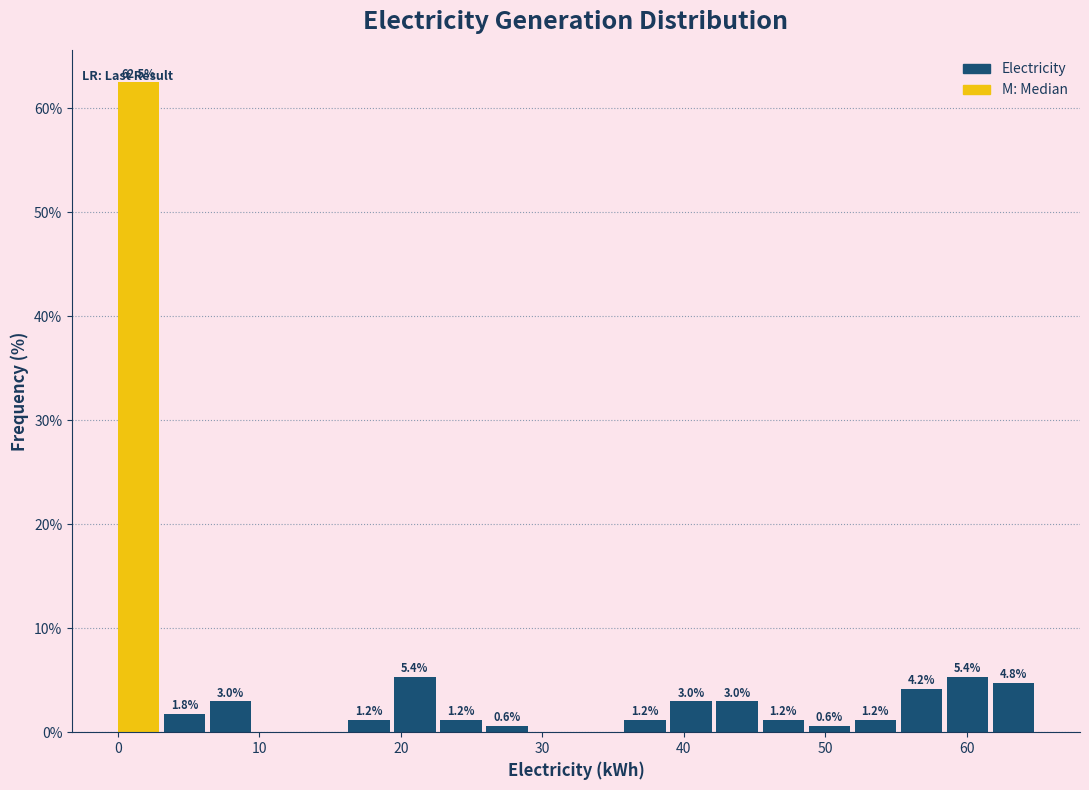

Around what value on the x-axis is the tallest bar? Give the approximate position of its centre, as read against the axis.

1